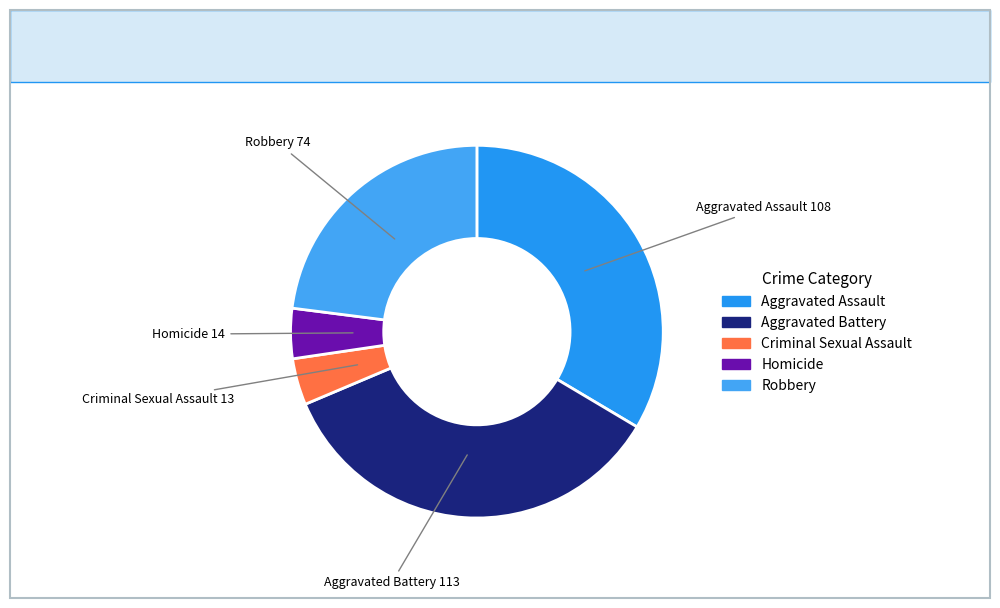

Combined, do Criminal Sexual Assault and Aggravated Assault account for over 50%?

No